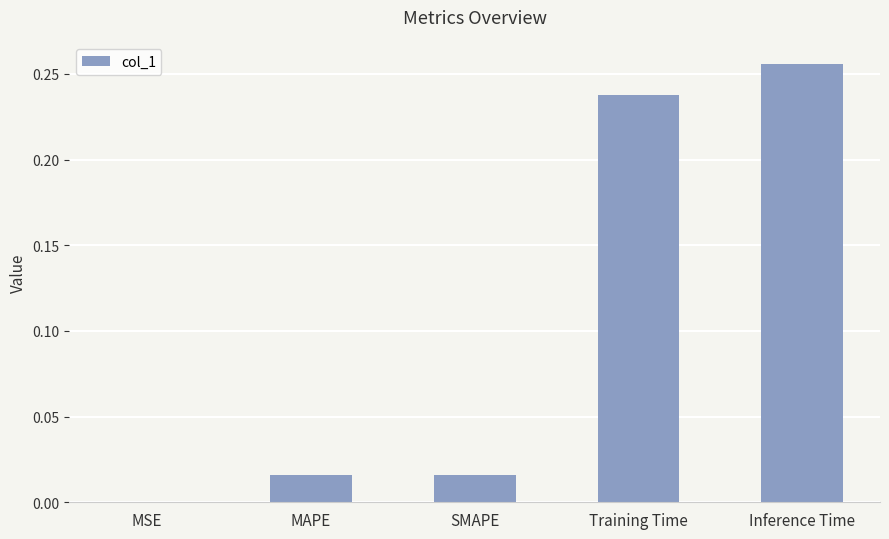

What is the sum of the values at Inference Time and Training Time?

0.5